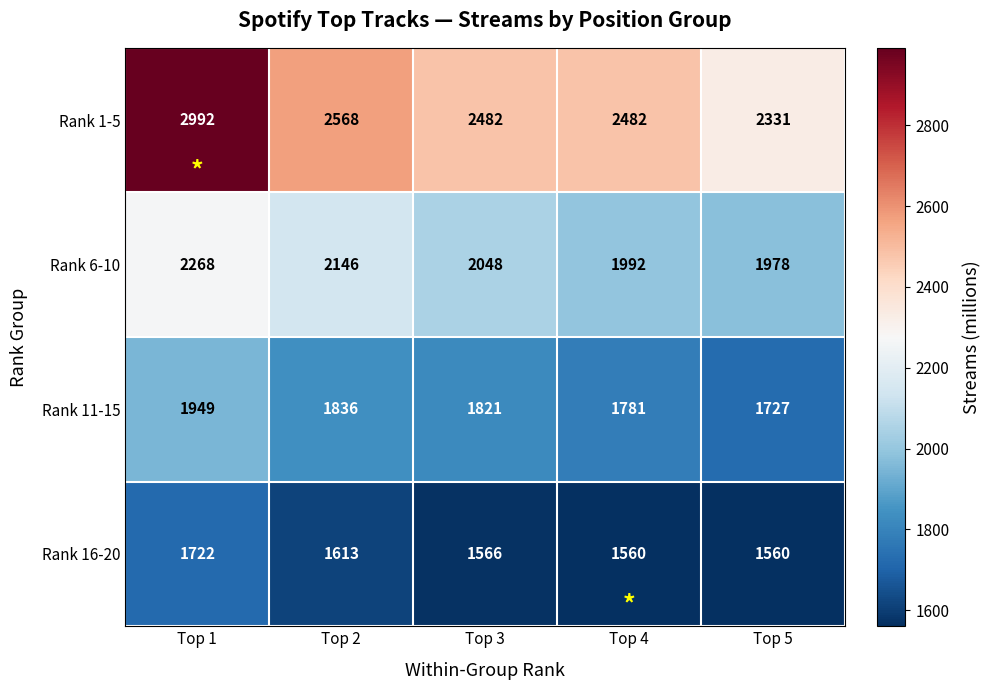

Which series has the widest spread of values?

Rank 1-5